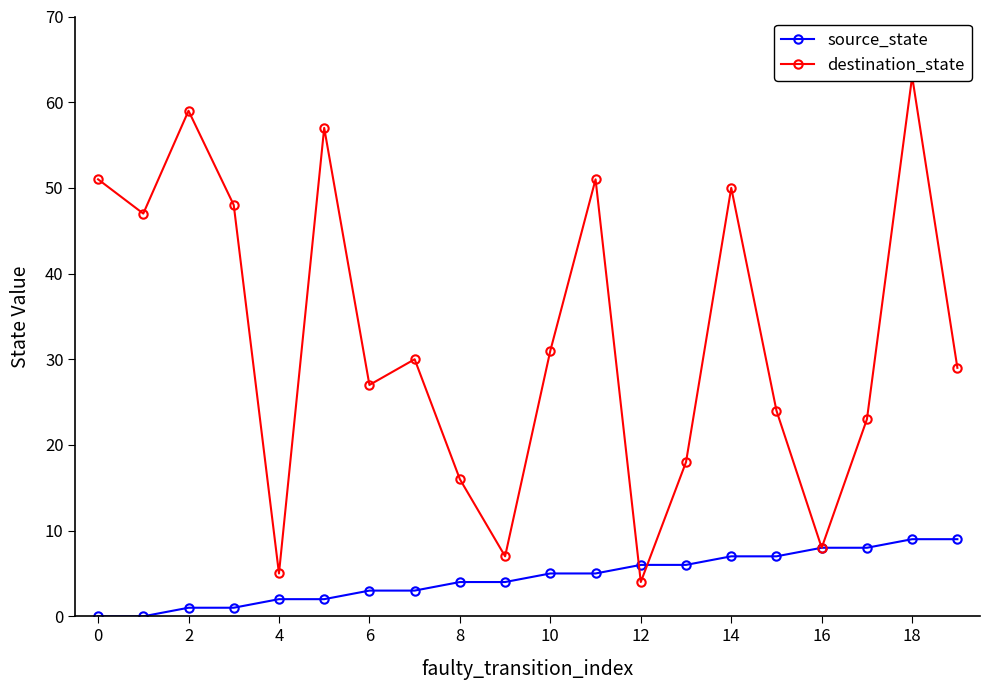

True or false: source_state has a value of 0 at 2.

False